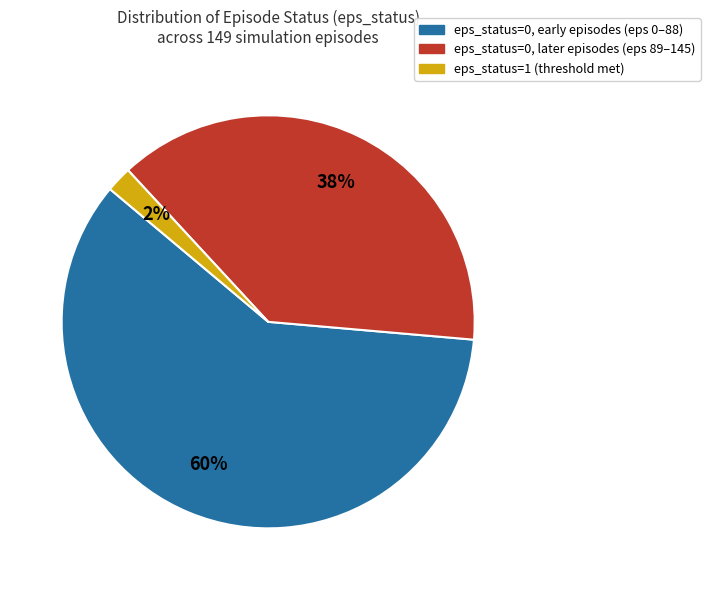

To the nearest percent, what is the difference between the largest and smallest slice percentages?

58%